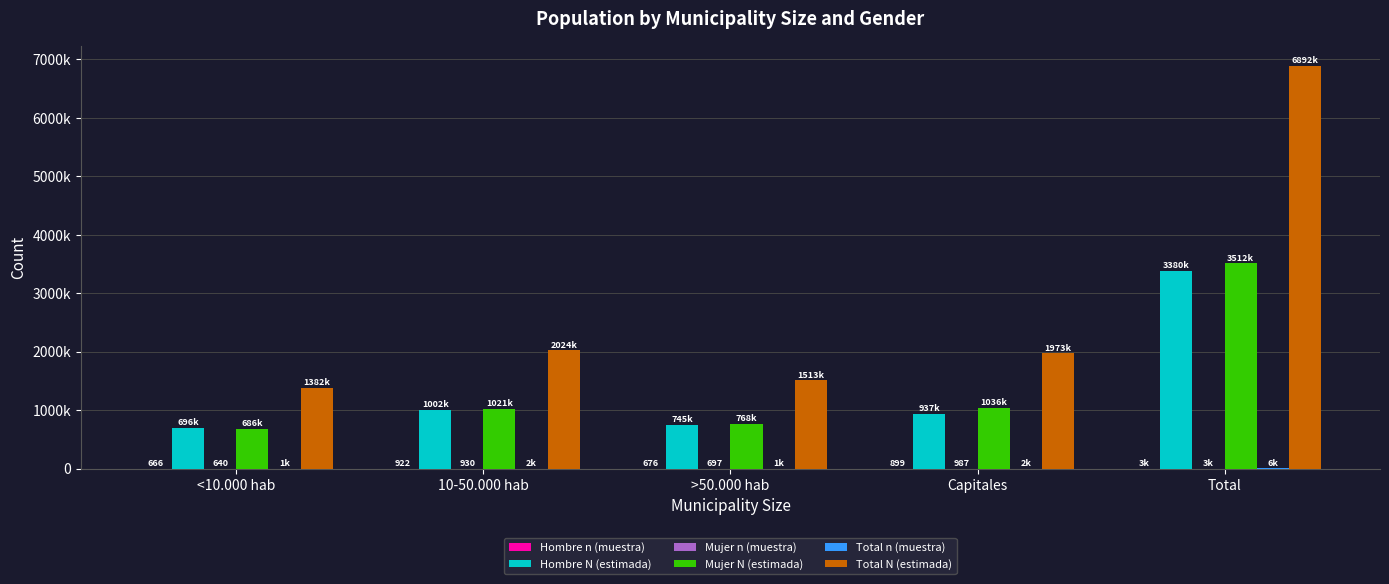

Between <10.000 hab and 10-50.000 hab, which series saw the biggest shift?

Total N (estimada)